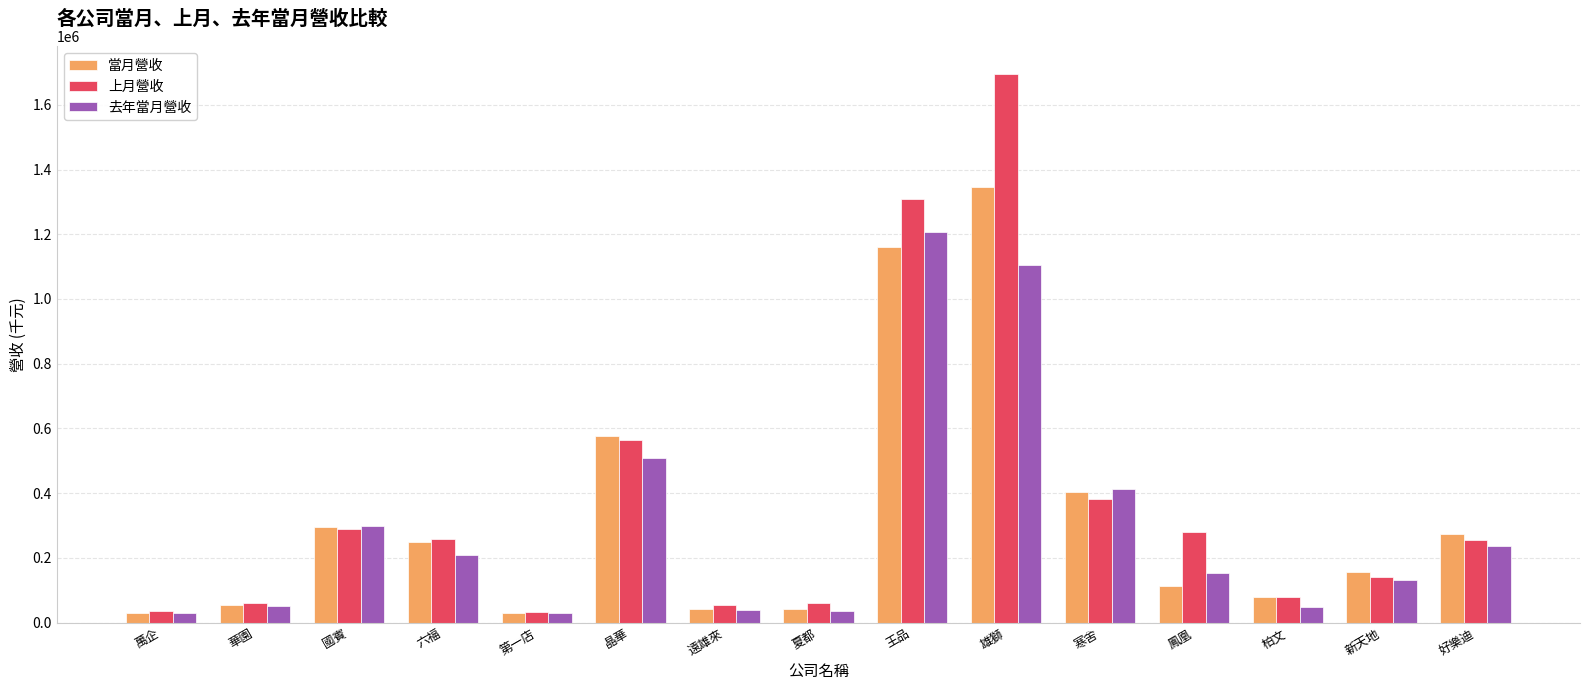

What is the difference between the maximum and second lowest values in the 當月營收 series?

1316653